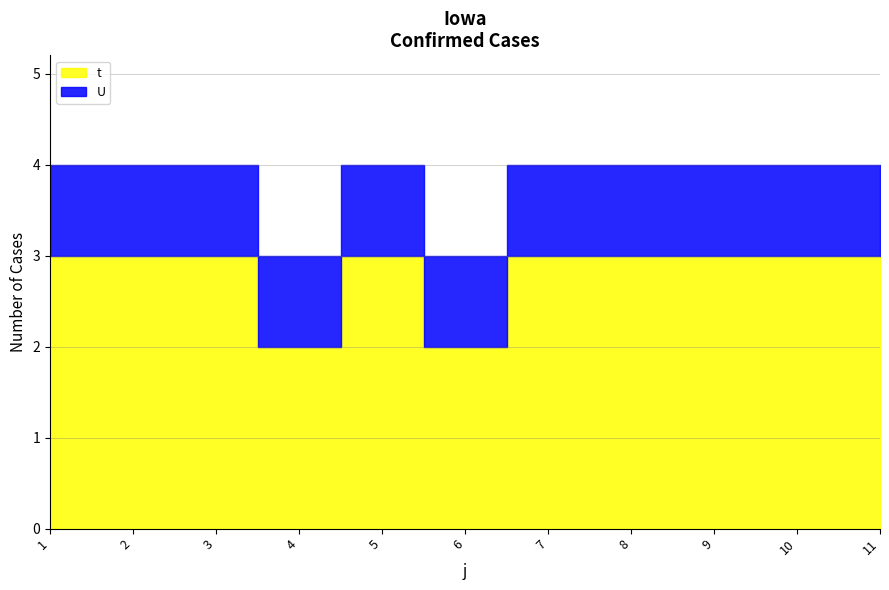

List the series in order of their overall mean, highest first.

t, U